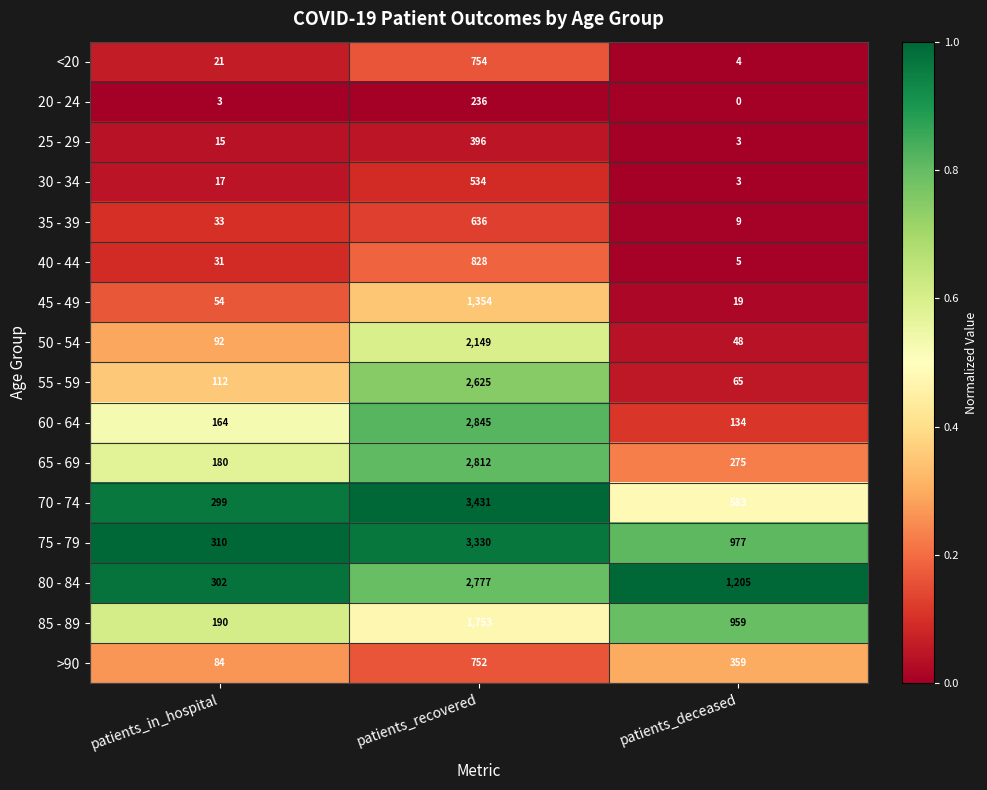

What is the total value across all series at patients_recovered?

27212